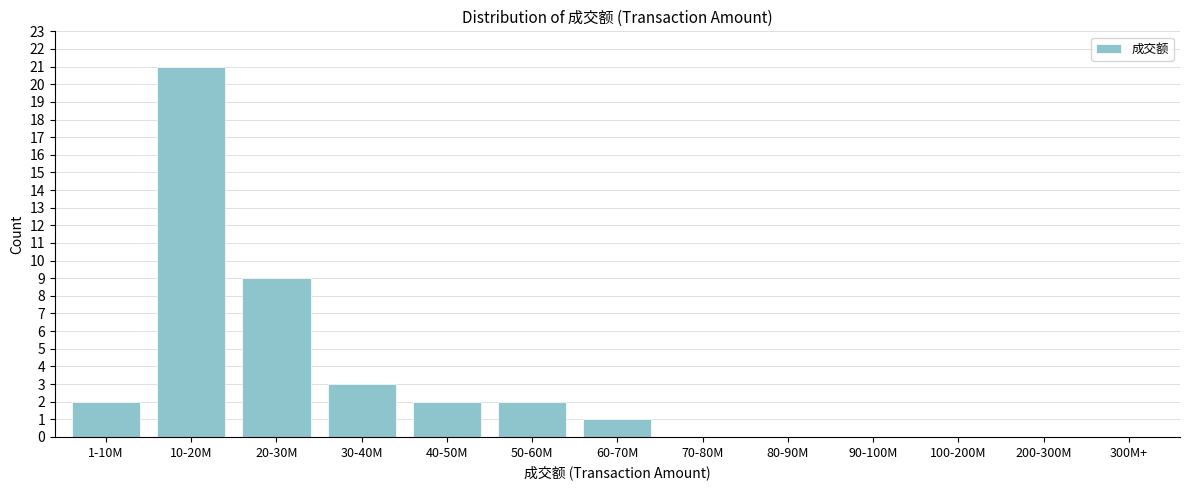

Reading left to right, what are all the values shown in this chart?

1-10M=2	10-20M=21	20-30M=9	30-40M=3	40-50M=2	50-60M=2	60-70M=1	70-80M=0	80-90M=0	90-100M=0	100-200M=0	200-300M=0	300M+=0